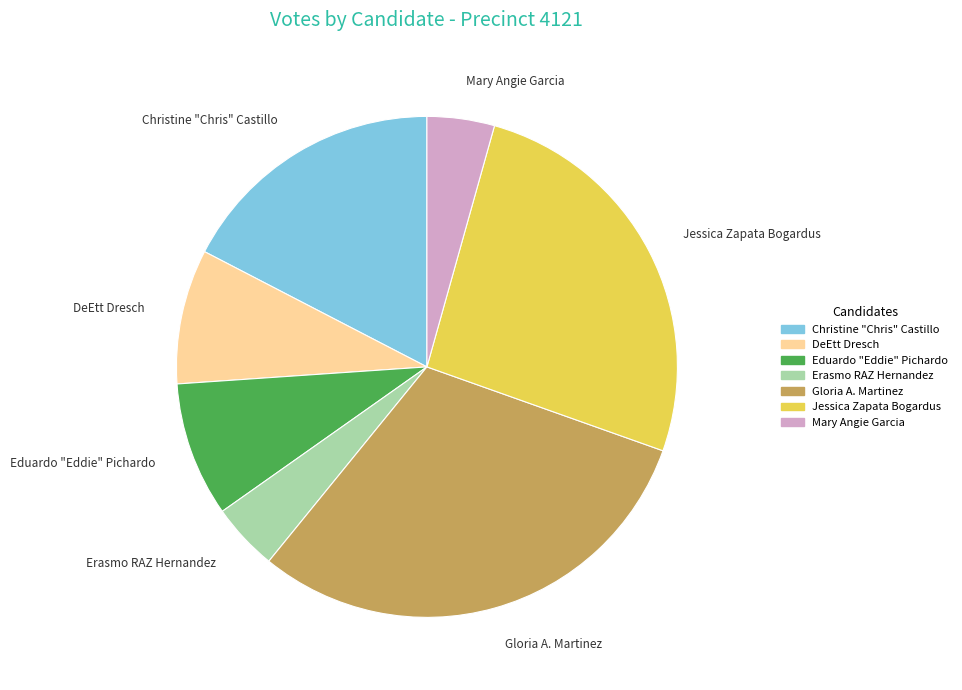

Is there a majority slice in this chart?

No